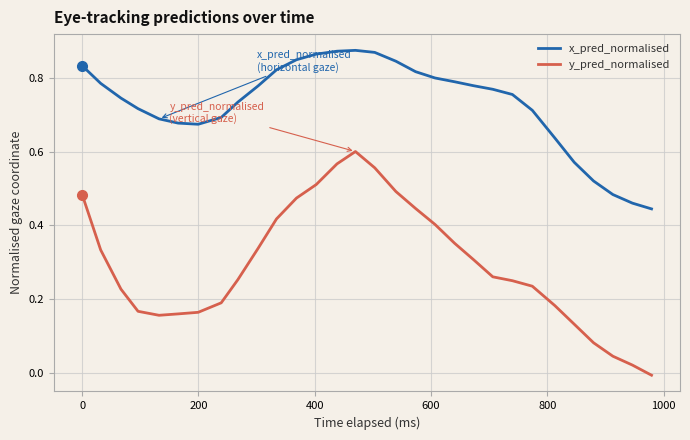

True or false: y_pred_normalised and x_pred_normalised intersect in this chart.

False